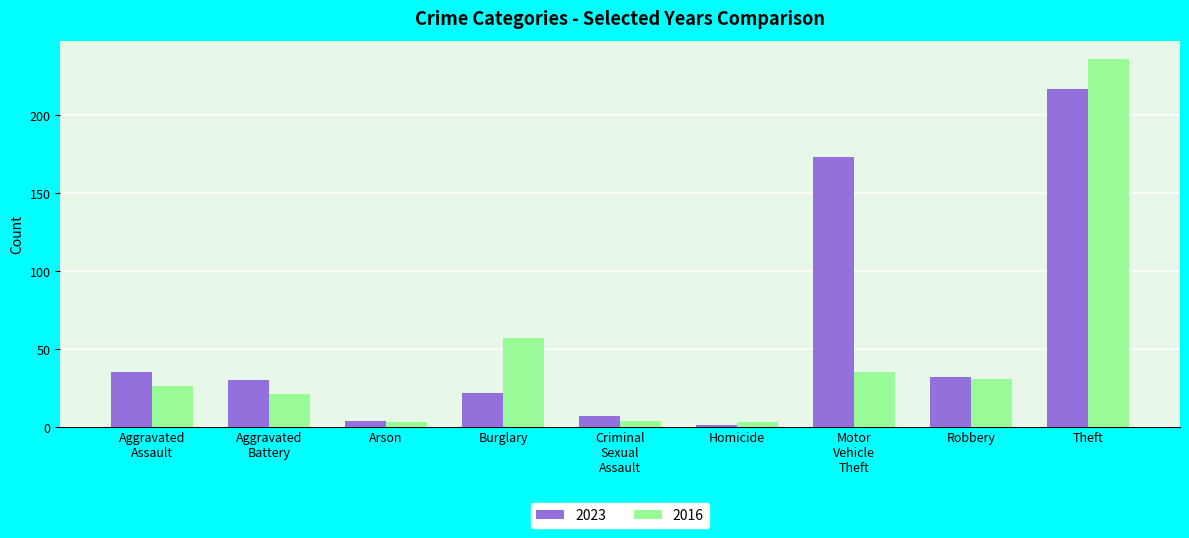

What is the sum of all 2016 values?

416